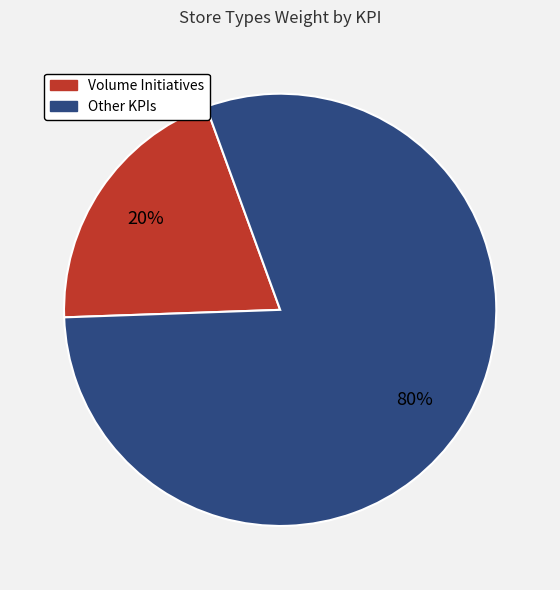

To the nearest percent, what is the average slice percentage?

50%